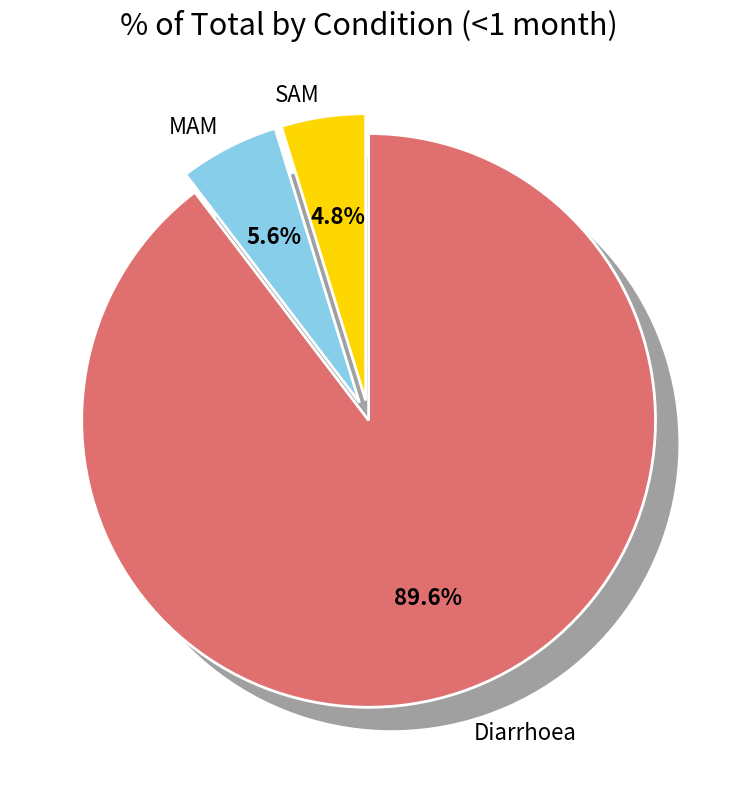

What is the majority slice?

Diarrhoea